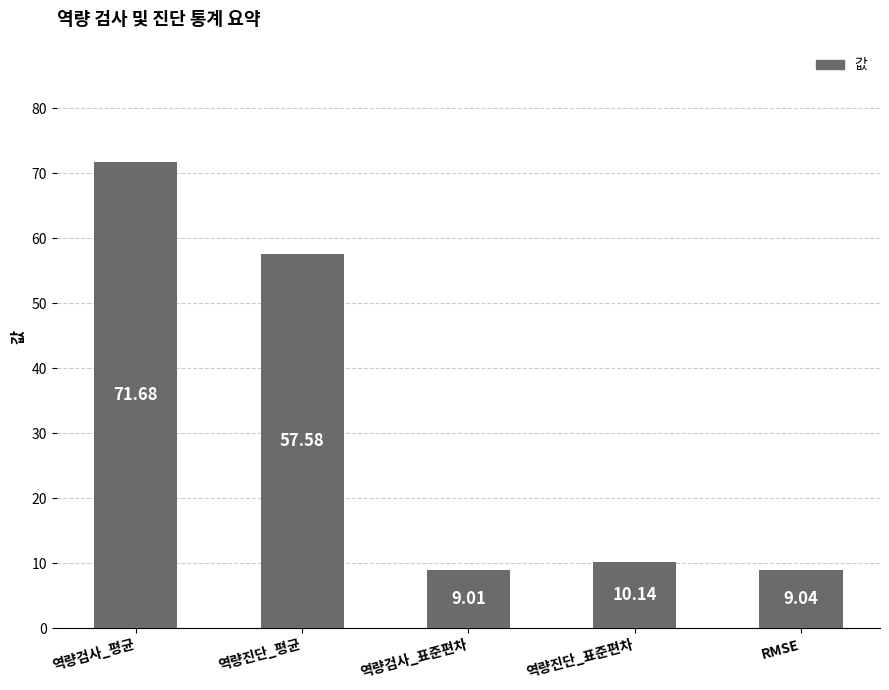

Reading right to left, transcribe all the data shown in this chart.

RMSE=9.0	역량진단_표준편차=10.1	역량검사_표준편차=9.0	역량진단_평균=57.6	역량검사_평균=71.7